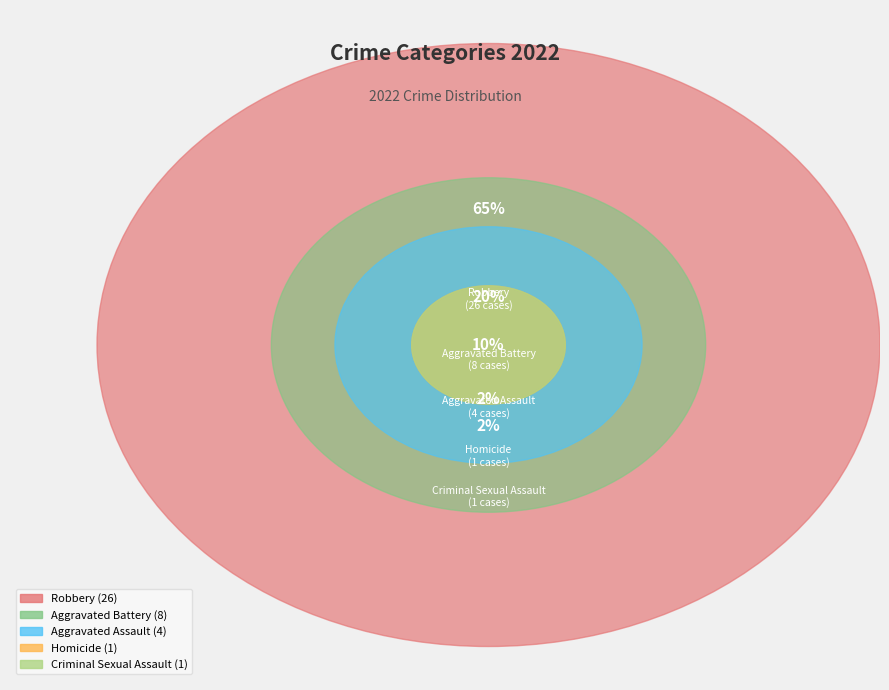

Rank the categories by value from highest to lowest.

Robbery, Aggravated Battery, Aggravated Assault, Criminal Sexual Assault, Homicide